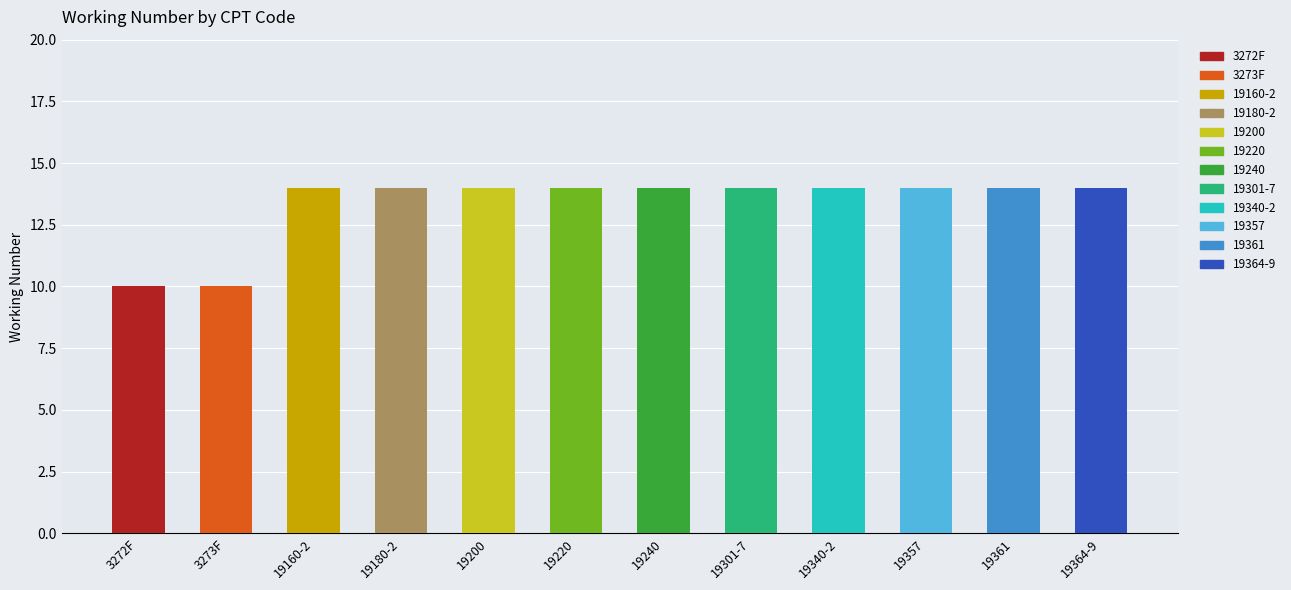

What is the label of the 12th bar from the right?

3272F